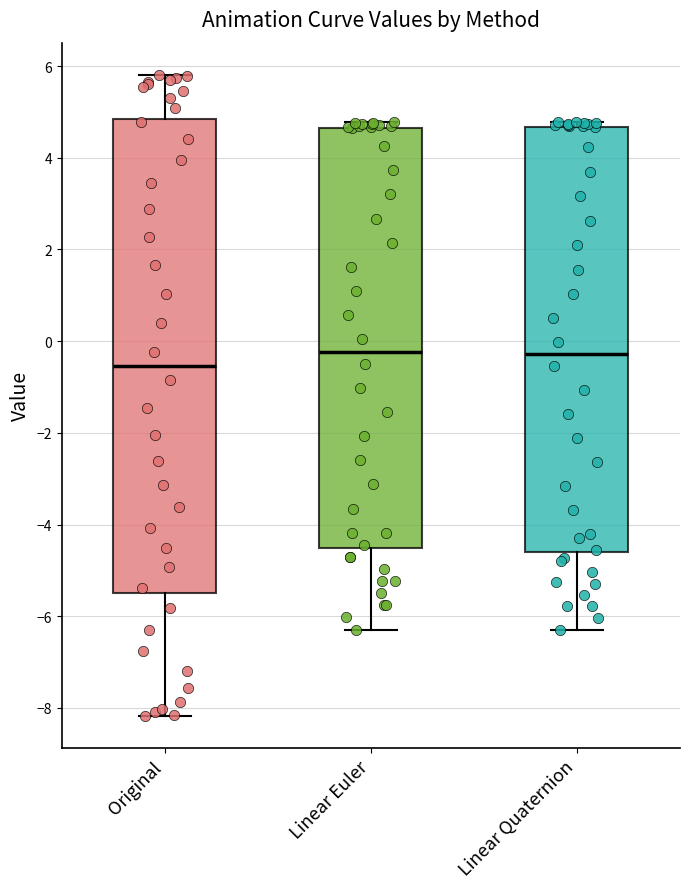

Where does the lower whisker of the box for Original end on the y-axis? The values are not printed on the chart, so give them approximately, as read against the axis.

-8.2